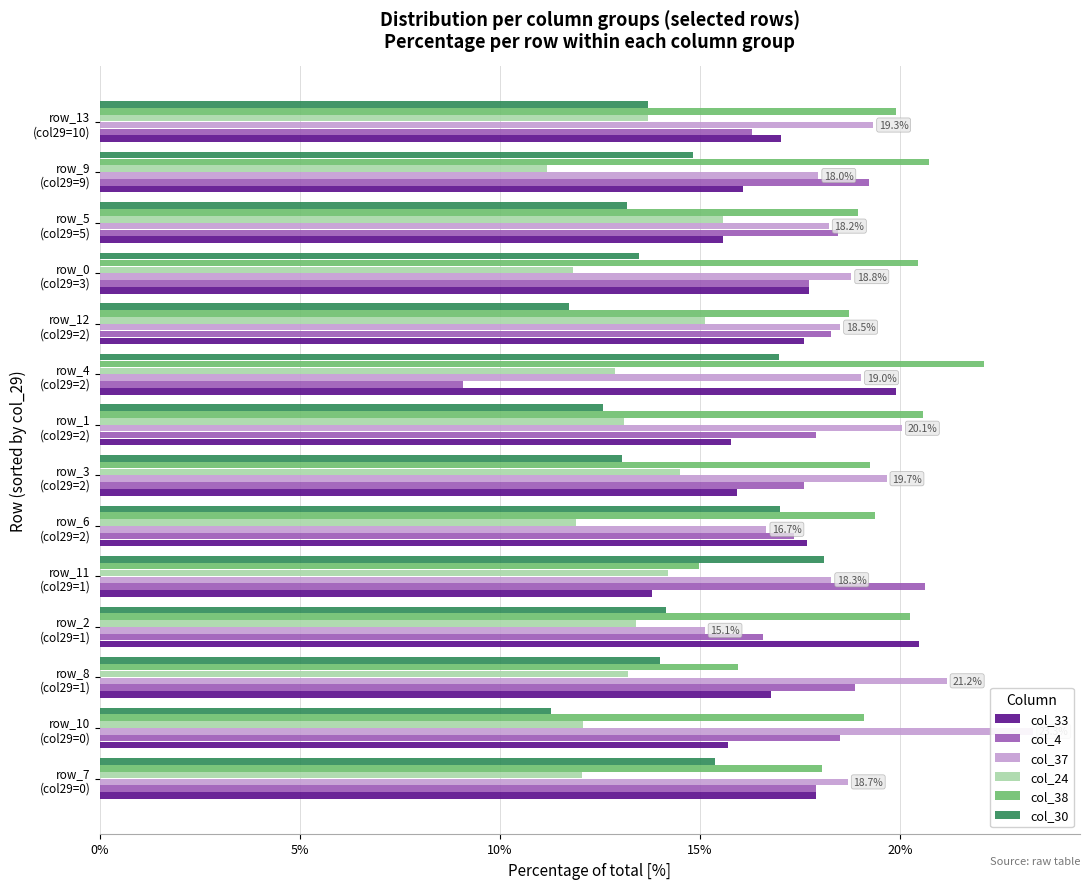

What are all the series names shown in the legend?

col_33, col_4, col_37, col_24, col_38, col_30